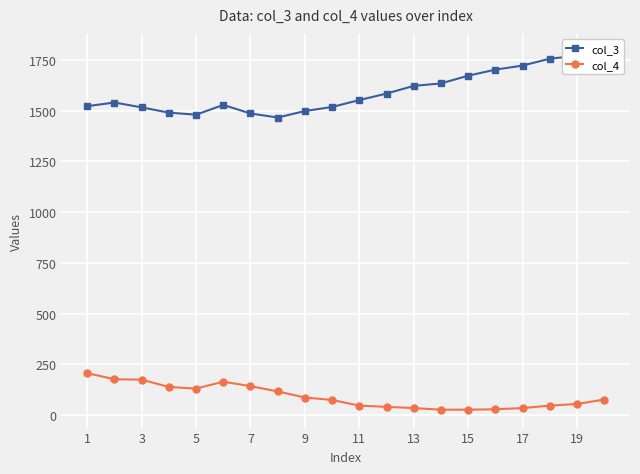

The value of col_4 at 5 is 221. True or false?

False